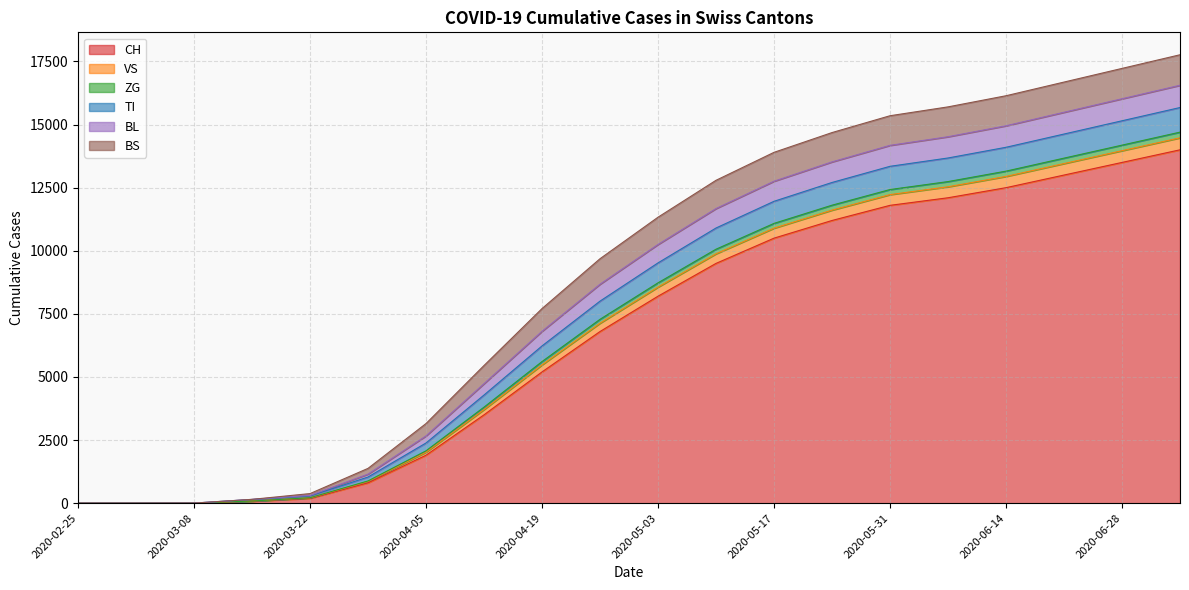

At which category is the sum across all series the highest?

2020-07-05